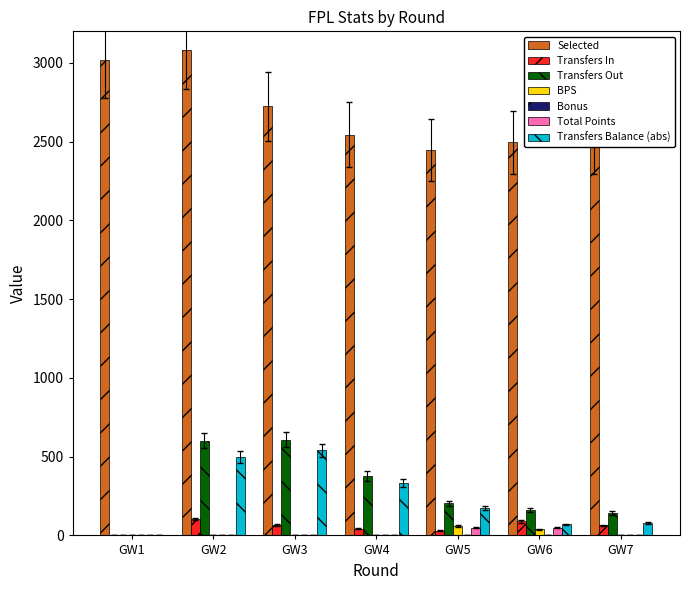

How many data points does each series have?

7